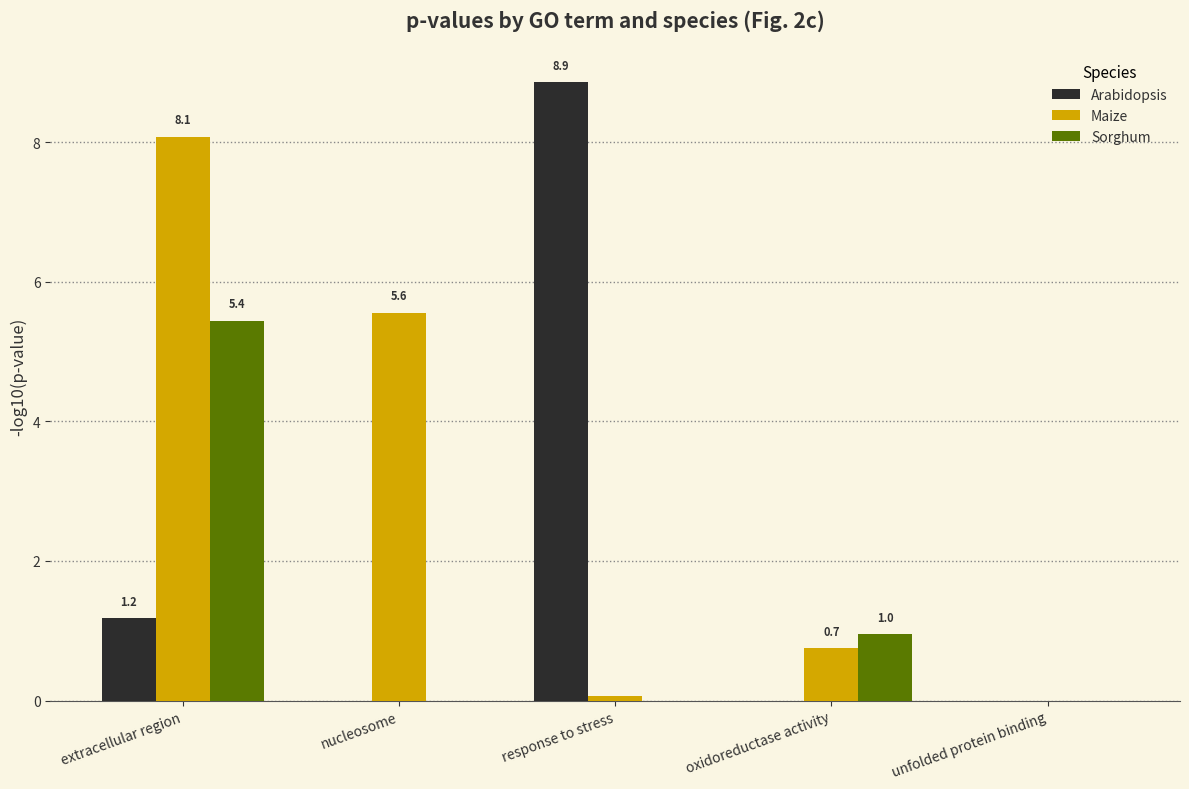

How many series are shown in this chart?

3